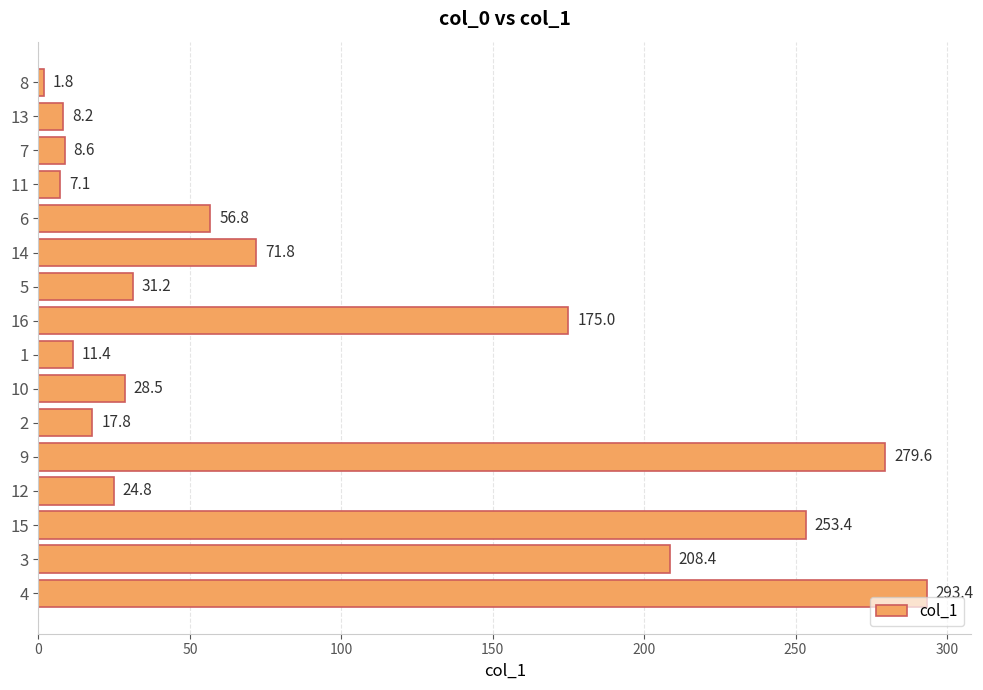

Is it true that the value at 15 is 465.4?

False